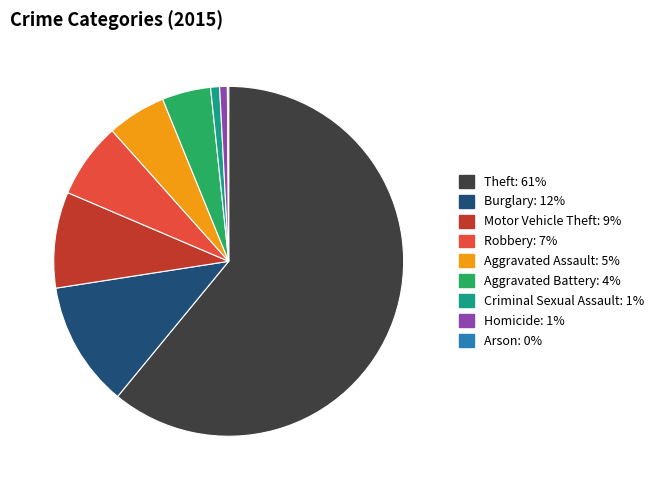

Does Theft account for over 50% of the chart?

Yes